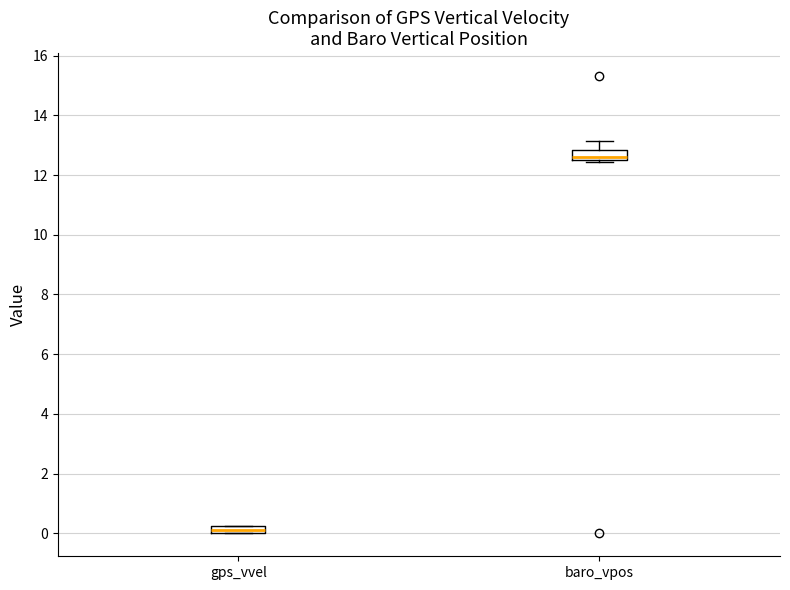

Where is the lower edge of the box for gps_vvel on the y-axis? The values are not printed on the chart, so give them approximately, as read against the axis.

0.0